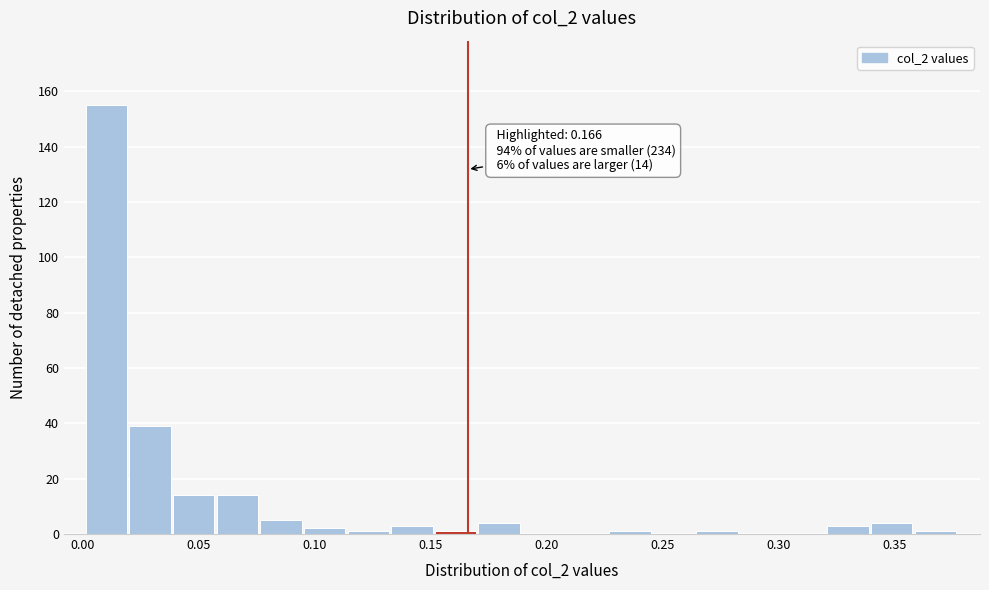

Around what value on the x-axis is the tallest bar? Give the approximate position of its centre, as read against the axis.

0.010